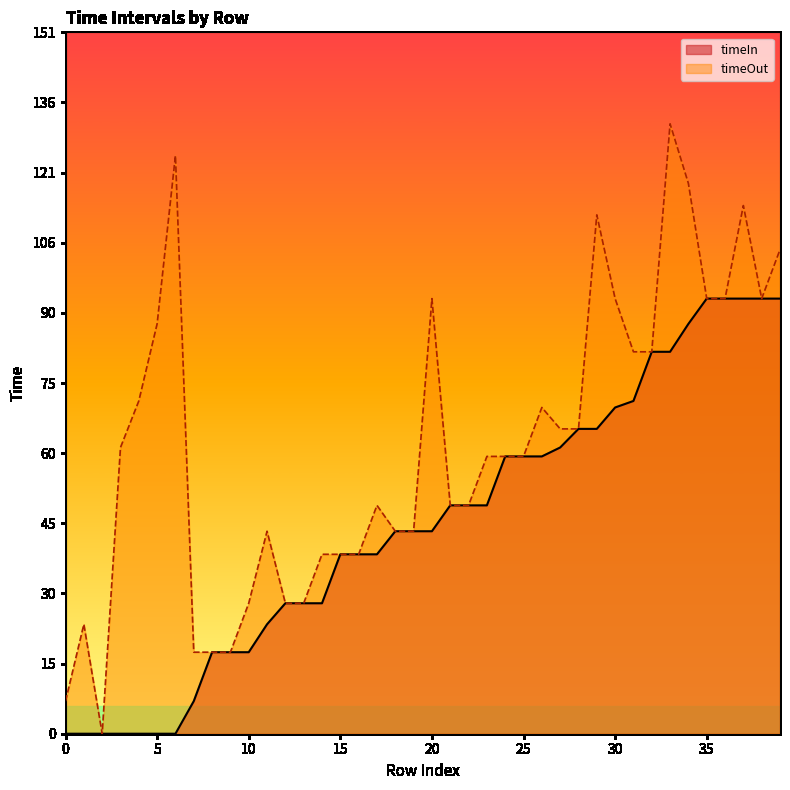

The value of timeOut at 25 is 101.0. True or false?

False